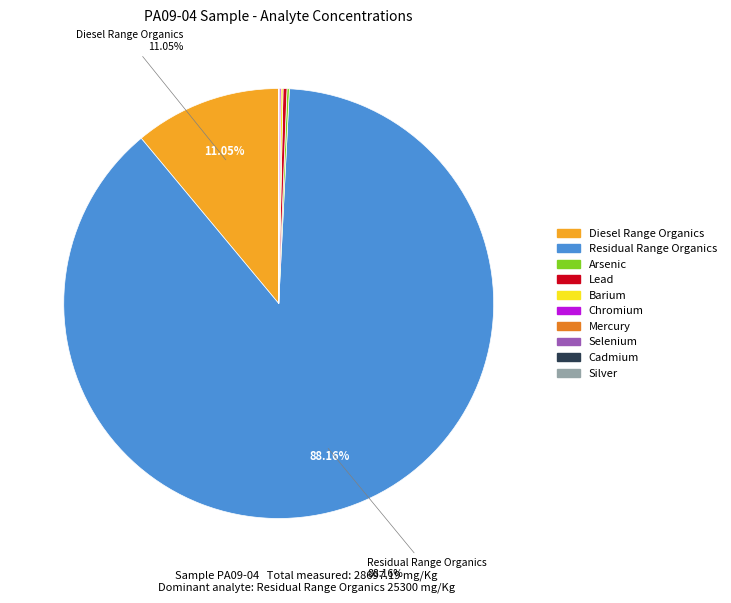

Is Diesel Range Organics the majority of the pie?

No